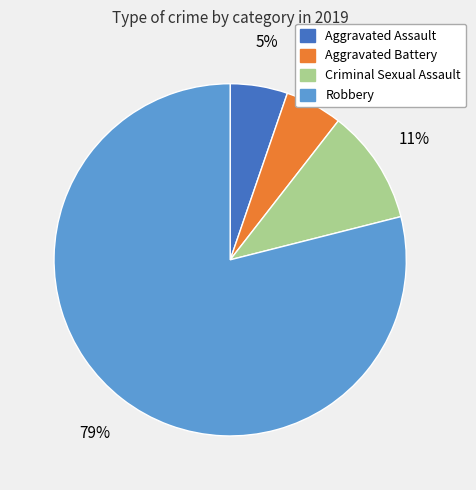

Which slice is the largest?

Robbery